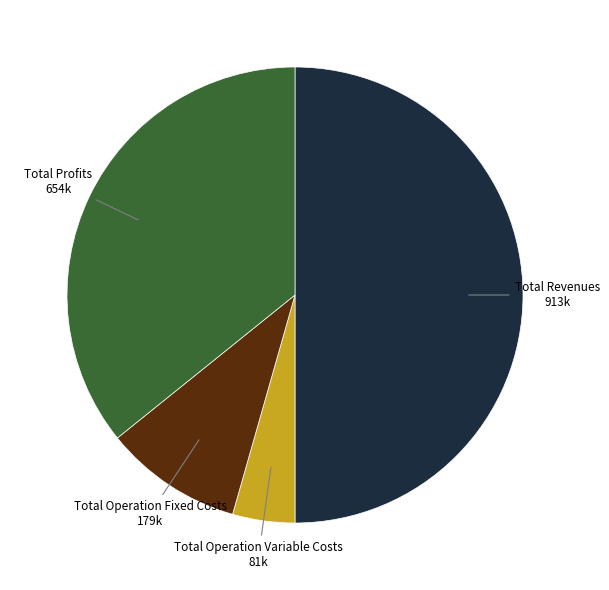

How many slices are in this pie chart?

4